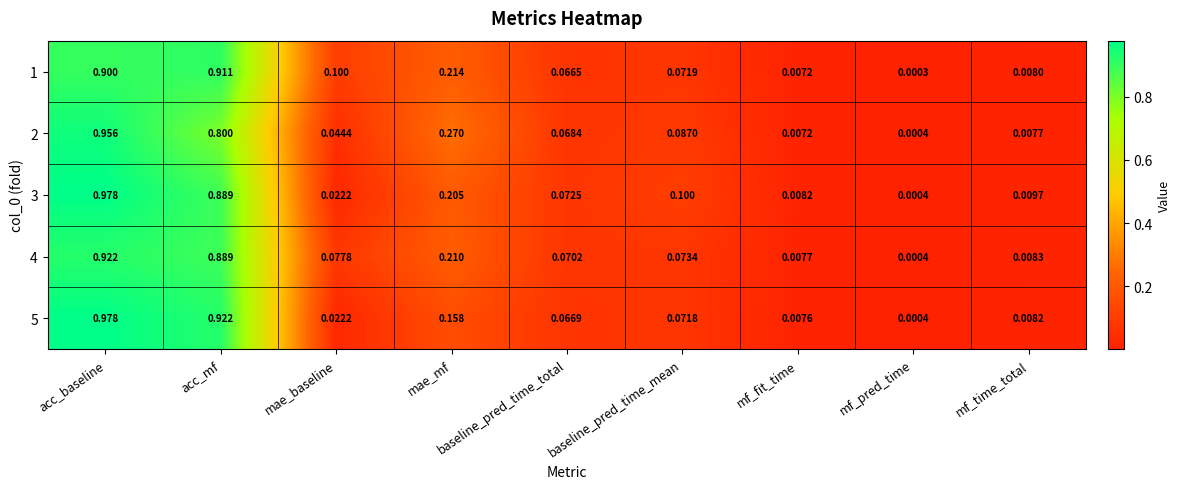

At which label is 2 closest to 0?

mf_pred_time